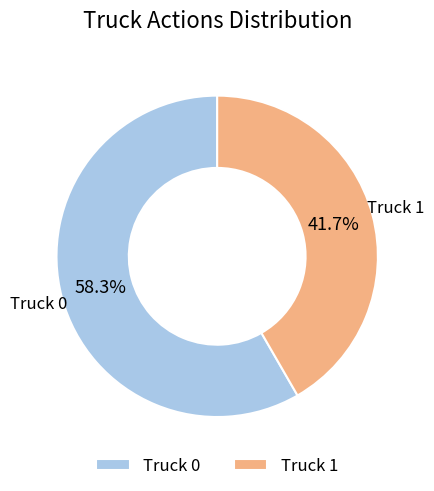

What percentage is the Truck 1 slice, to the nearest percent?

42%